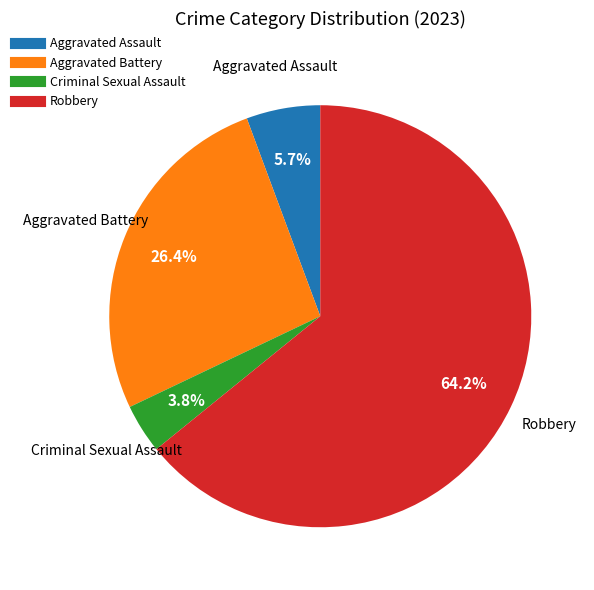

How many segments does this pie chart have?

4